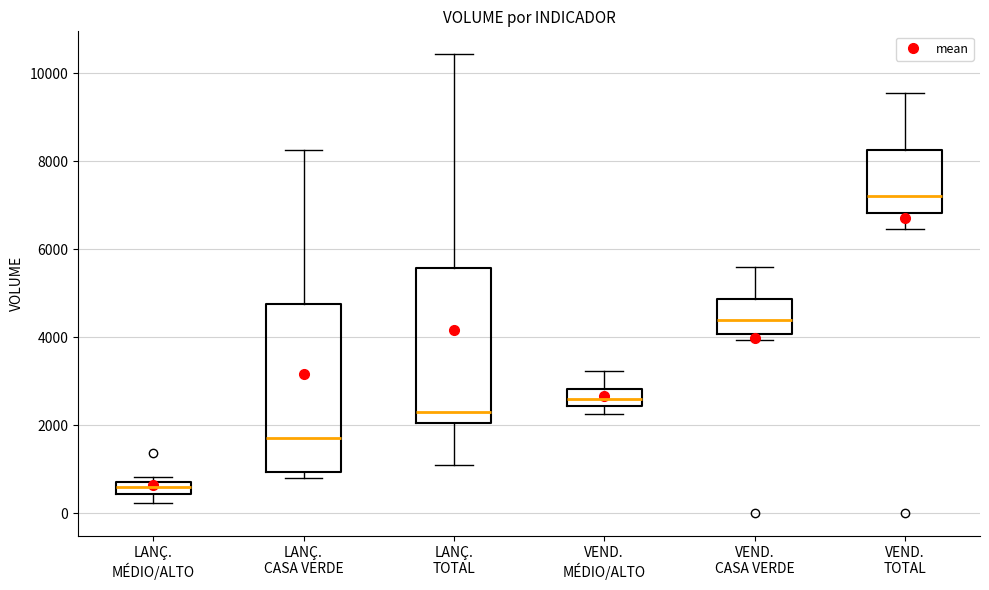

Where is the lower edge of the box for VEND. MÉDIO/ALTO on the y-axis? The values are not printed on the chart, so give them approximately, as read against the axis.

2400